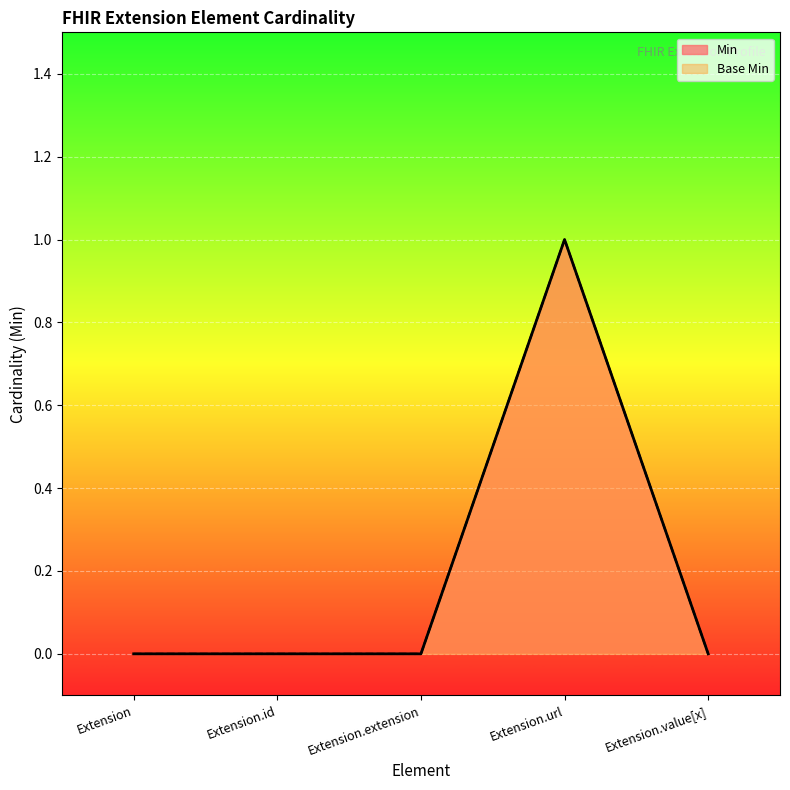

What is the label of the 3rd point from the left?

Extension.extension